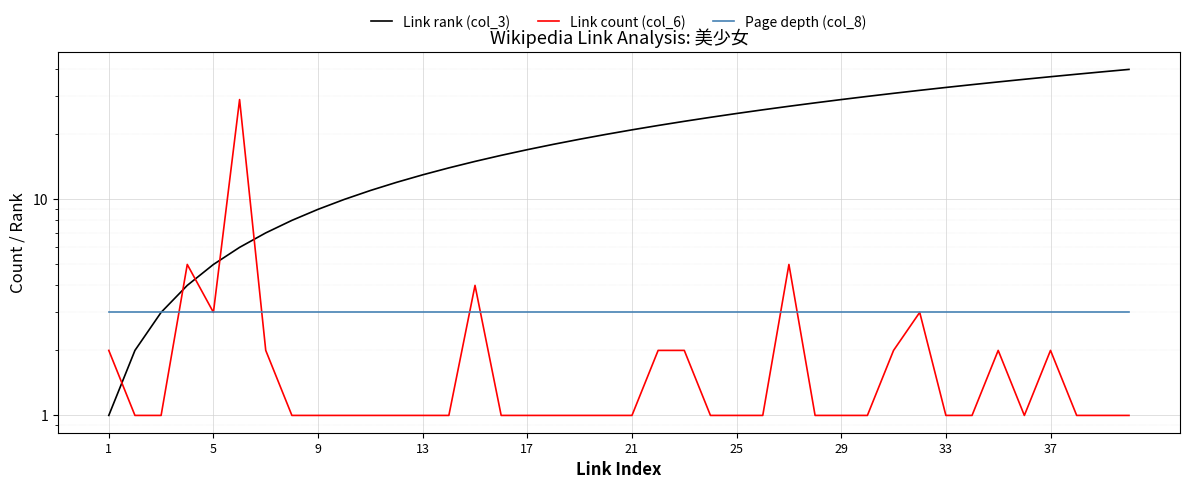

How many categories are shown in the chart?

40